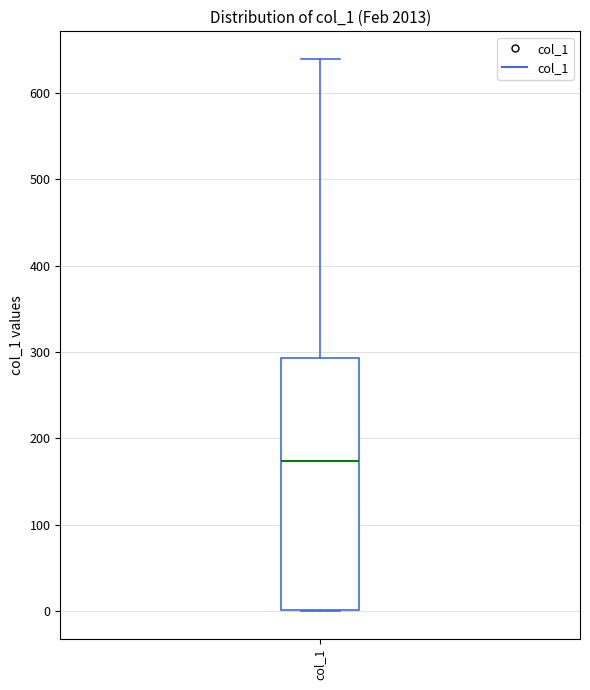

Transcribe this box plot: give where the median line is, the range the box spans, and where the two whiskers end, as read against the y-axis. The values are not printed on the chart, so give them approximately, as read against the axis.

median 170, box 0 to 290, whiskers 0 to 640